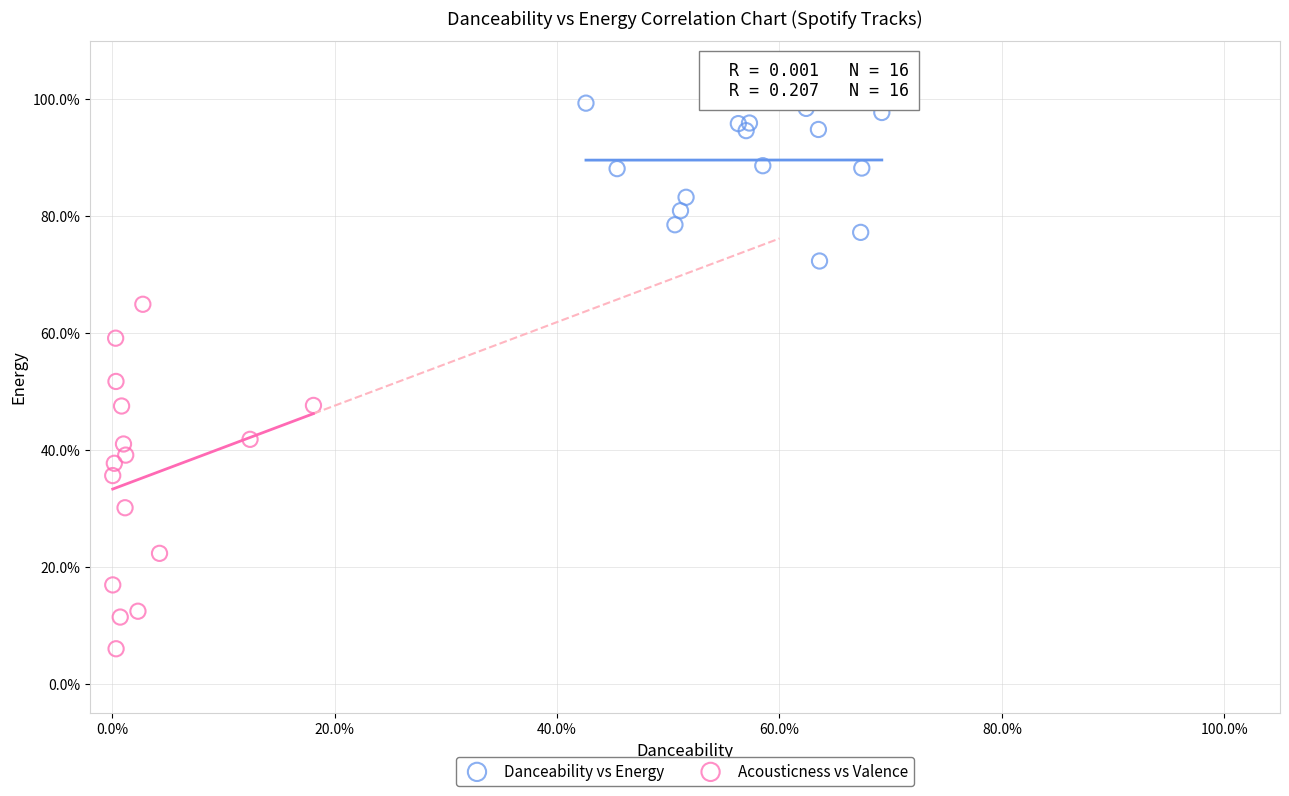

Which series contains the lowest Y value?

Acousticness vs Valence